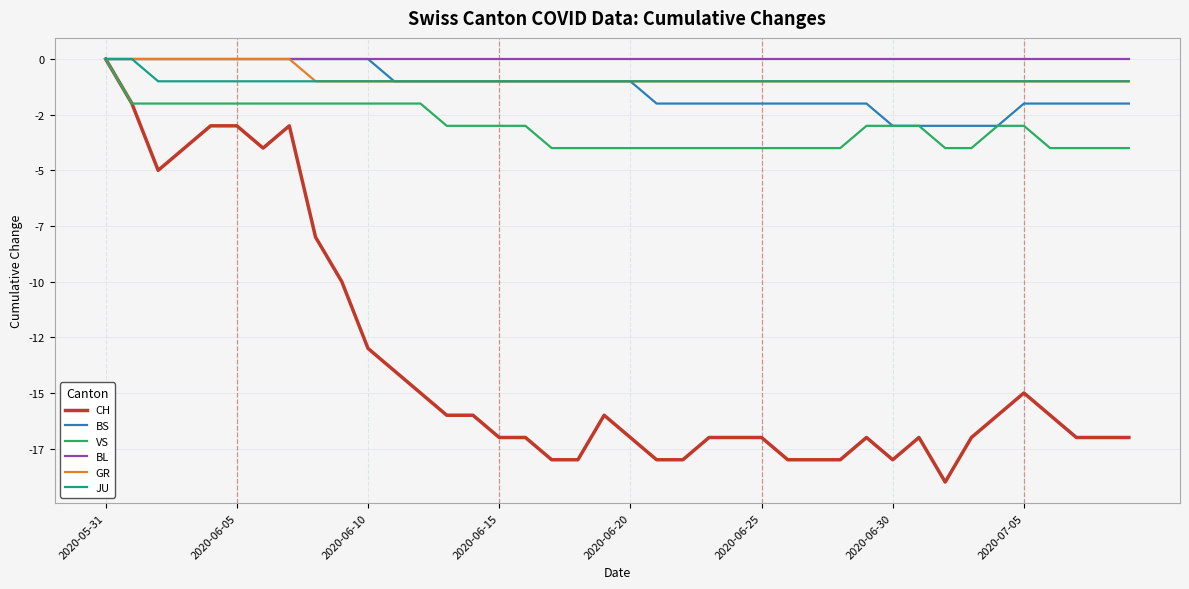

What is the difference between the maximum and minimum values in the VS series?

4